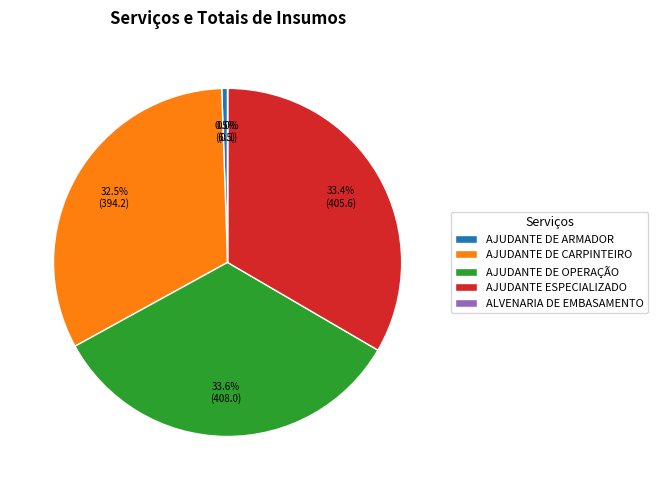

Is there a majority slice in this chart?

No